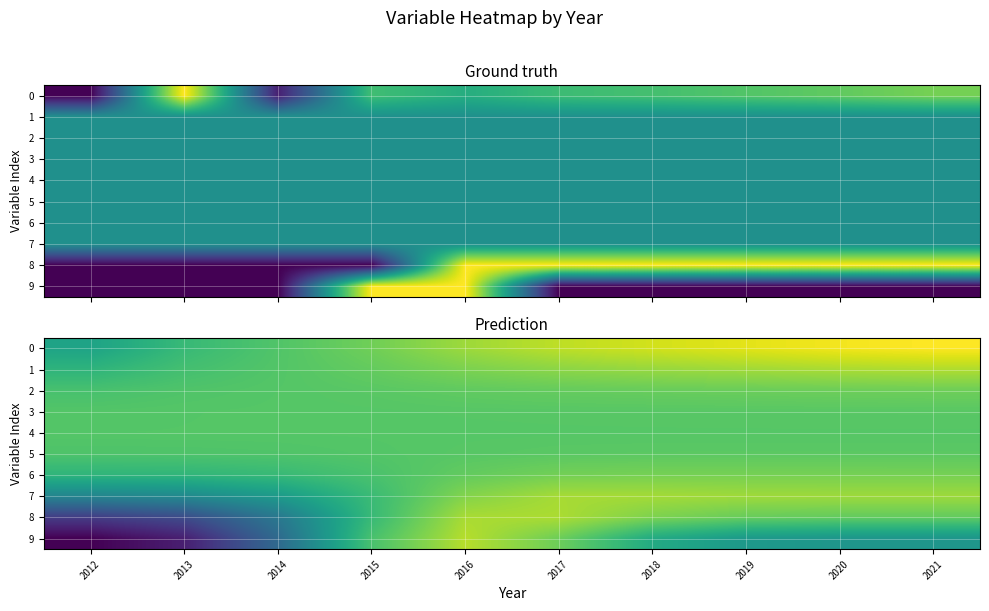

What is the difference between the 8 values at 2017 and 2019?

0.1